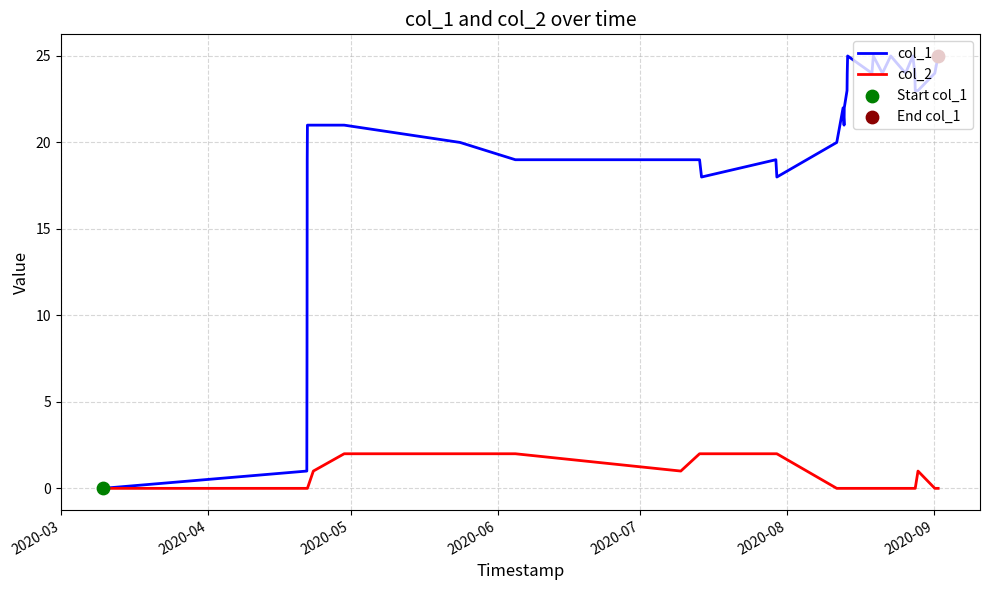

At how many categories does at least one series exceed 3?

30